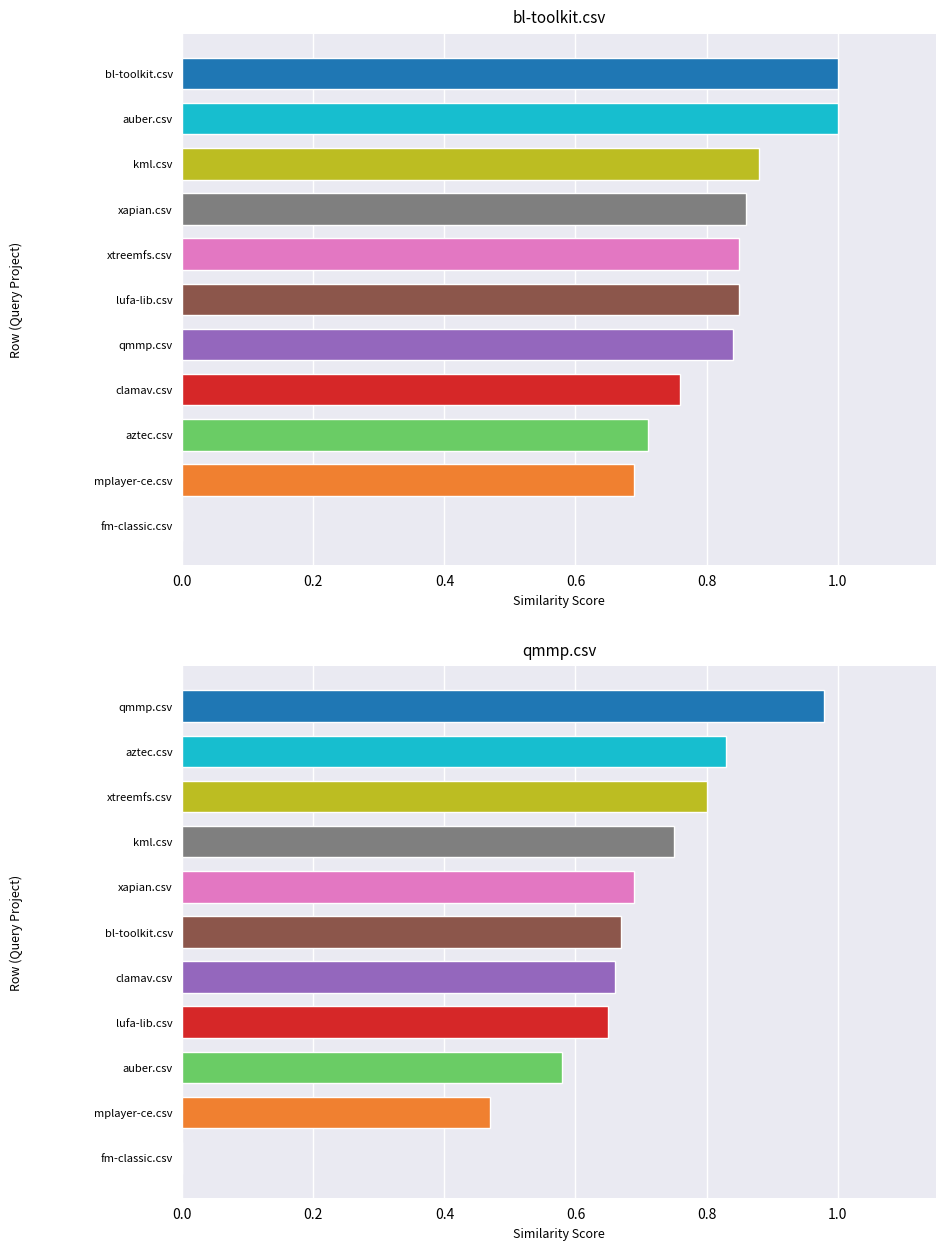

What are all the series names shown in the legend?

bl-toolkit.csv, qmmp.csv